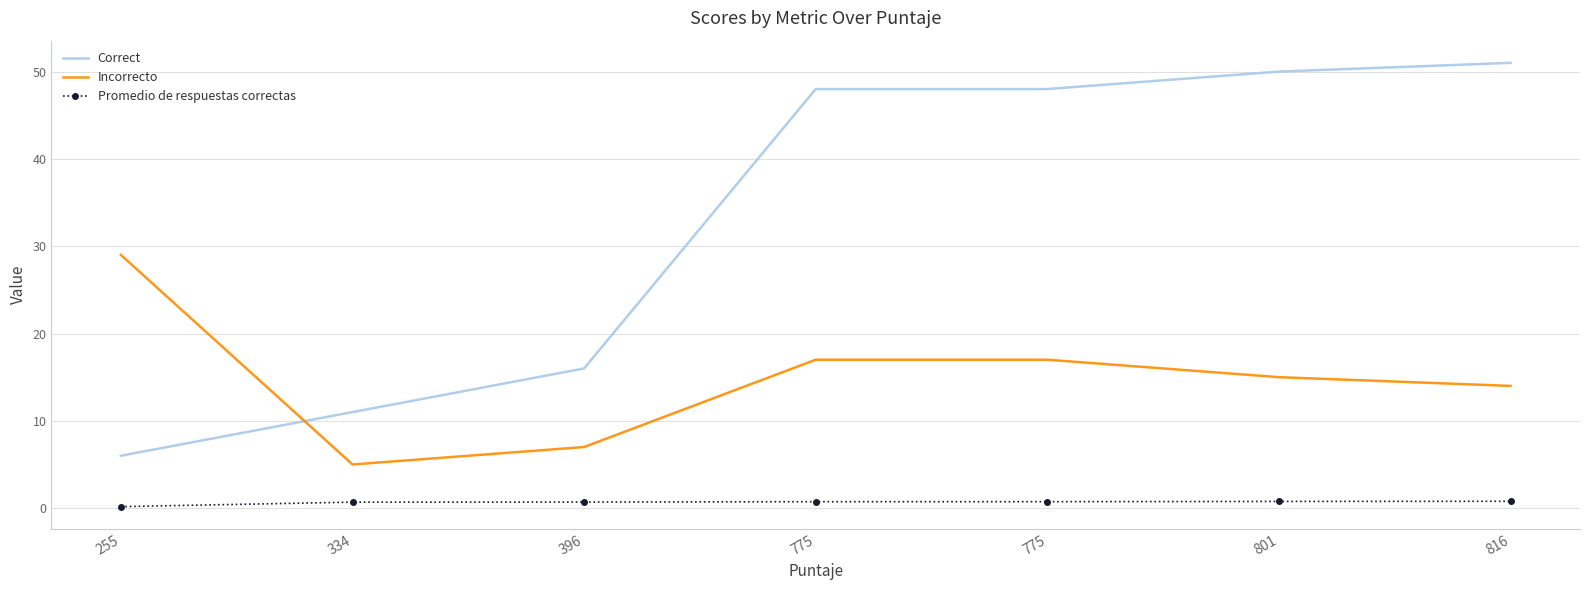

What are all the series names shown in the legend?

Correct, Incorrecto, Promedio de respuestas correctas